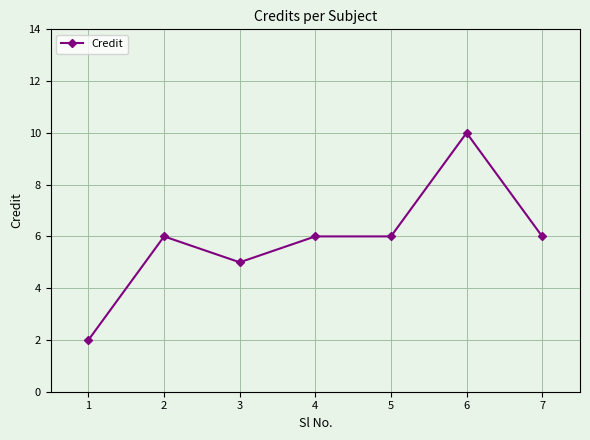

What is the smallest value displayed?

2